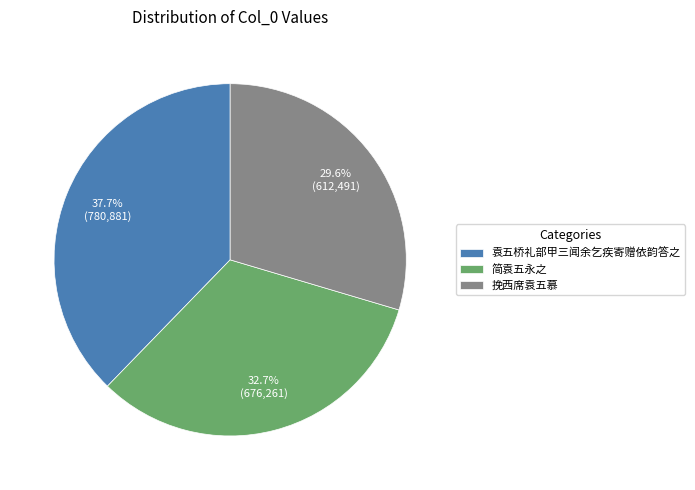

How many slices are in this pie chart?

3